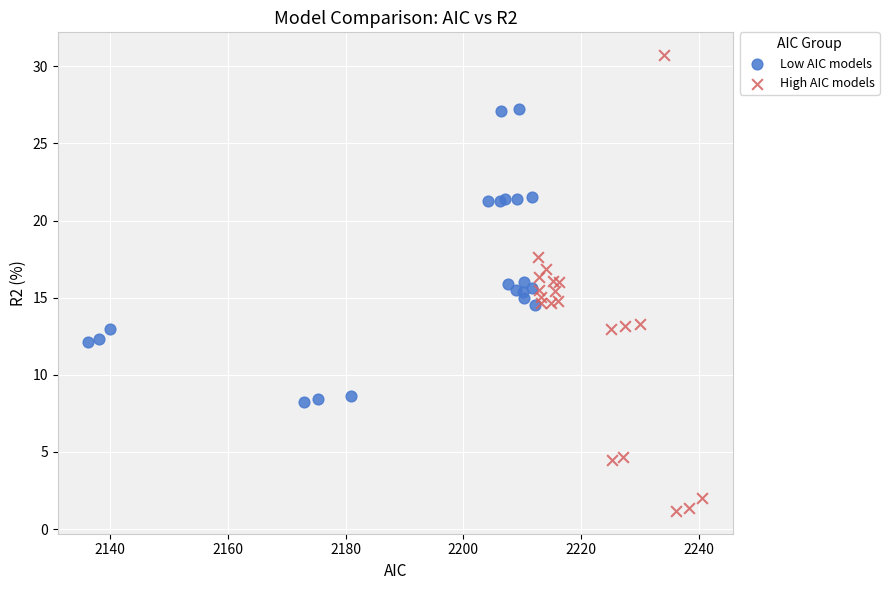

Which series has the widest spread of Y values?

High AIC models